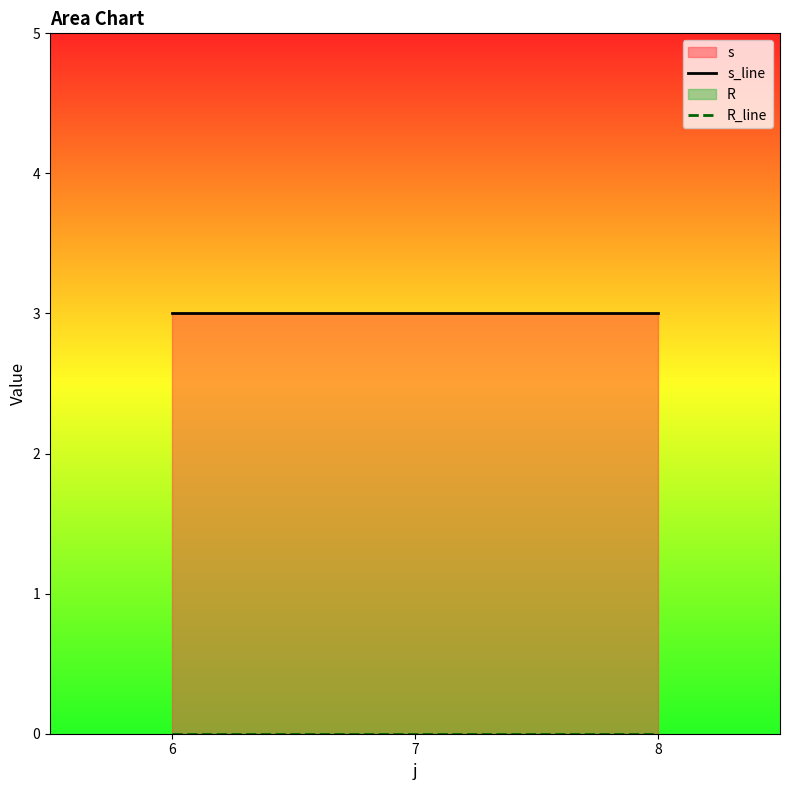

The s_line series shows 2 at 8. True or false?

False